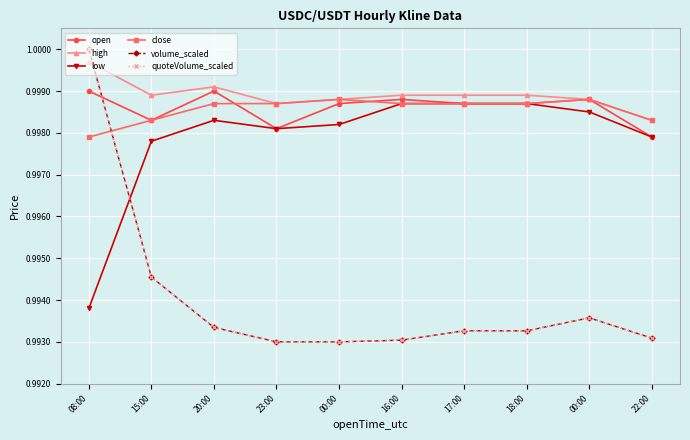

At how many categories does at least one series exceed 0?

10